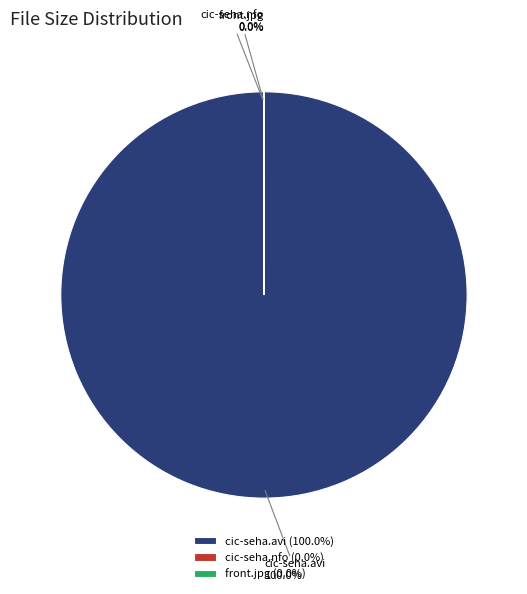

What is the majority slice?

cic-seha.avi